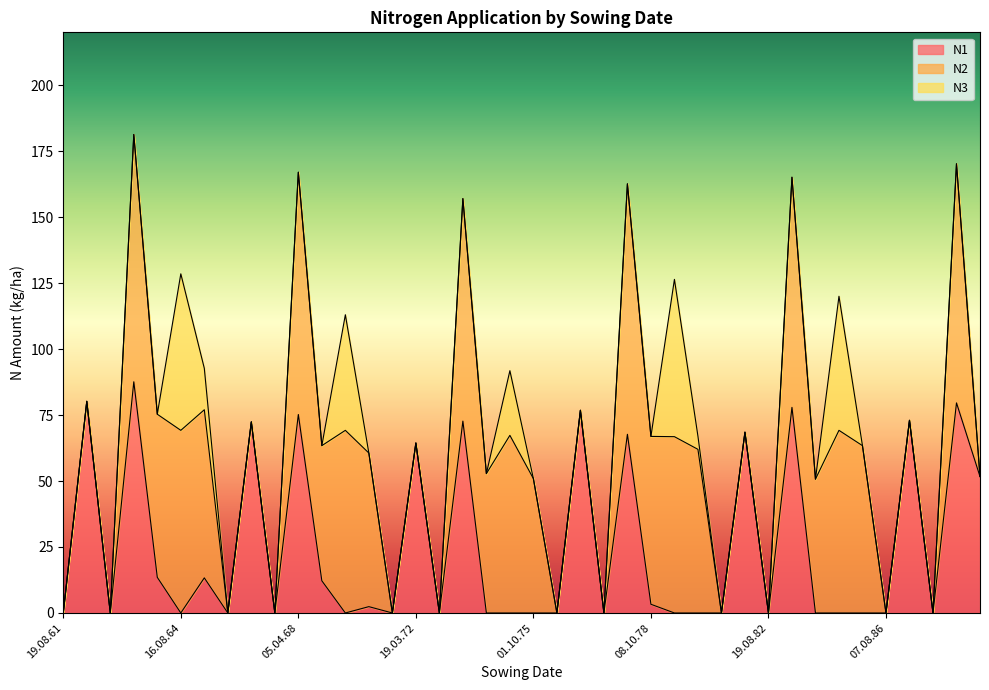

Reading left to right, extract all data points from this chart.

N1: 19.08.61=0.0	15.04.62=80.2	19.08.62=0.0	10.04.63=87.6	01.10.63=13.5	16.08.64=0.0	01.10.65=13.3	11.08.66=0.0	12.04.67=72.4	19.08.67=0.0	05.04.68=75.2	05.10.68=12.2	31.08.69=0.0	11.10.70=2.4	10.08.71=0.0	19.03.72=64.4	19.08.72=0.0	29.04.73=72.7	03.10.73=0.0	22.08.74=0.0	01.10.75=0.0	08.08.76=0.0	11.03.77=76.8	17.08.77=0.0	26.04.78=67.7	08.10.78=3.3	16.08.79=0.0	01.10.80=0.0	06.08.81=0.0	03.04.82=68.5	19.08.82=0.0	20.04.83=77.9	01.10.83=0.0	16.08.84=0.0	01.10.85=0.0	07.08.86=0.0	15.04.87=73.0	19.08.87=0.0	19.04.88=79.6	01.10.88=51.7
N2: 19.08.61=0.0	15.04.62=0.0	19.08.62=0.0	10.04.63=93.7	01.10.63=61.8	16.08.64=69.2	01.10.65=63.7	11.08.66=0.0	12.04.67=0.0	19.08.67=0.0	05.04.68=91.8	05.10.68=51.2	31.08.69=69.2	11.10.70=58.2	10.08.71=0.0	19.03.72=0.0	19.08.72=0.0	29.04.73=84.3	03.10.73=52.8	22.08.74=67.3	01.10.75=50.9	08.08.76=0.0	11.03.77=0.0	17.08.77=0.0	26.04.78=94.9	08.10.78=63.6	16.08.79=66.8	01.10.80=62.0	06.08.81=0.0	03.04.82=0.0	19.08.82=0.0	20.04.83=87.2	01.10.83=50.7	16.08.84=69.2	01.10.85=63.4	07.08.86=0.0	15.04.87=0.0	19.08.87=0.0	19.04.88=90.6	01.10.88=0.0
N3: 19.08.61=0.0	15.04.62=0.0	19.08.62=0.0	10.04.63=0.0	01.10.63=0.0	16.08.64=59.3	01.10.65=15.7	11.08.66=0.0	12.04.67=0.0	19.08.67=0.0	05.04.68=0.0	05.10.68=0.0	31.08.69=43.8	11.10.70=0.0	10.08.71=0.0	19.03.72=0.0	19.08.72=0.0	29.04.73=0.0	03.10.73=0.0	22.08.74=24.5	01.10.75=0.0	08.08.76=0.0	11.03.77=0.0	17.08.77=0.0	26.04.78=0.0	08.10.78=0.0	16.08.79=59.6	01.10.80=5.0	06.08.81=0.0	03.04.82=0.0	19.08.82=0.0	20.04.83=0.0	01.10.83=0.0	16.08.84=50.8	01.10.85=0.0	07.08.86=0.0	15.04.87=0.0	19.08.87=0.0	19.04.88=0.0	01.10.88=0.0